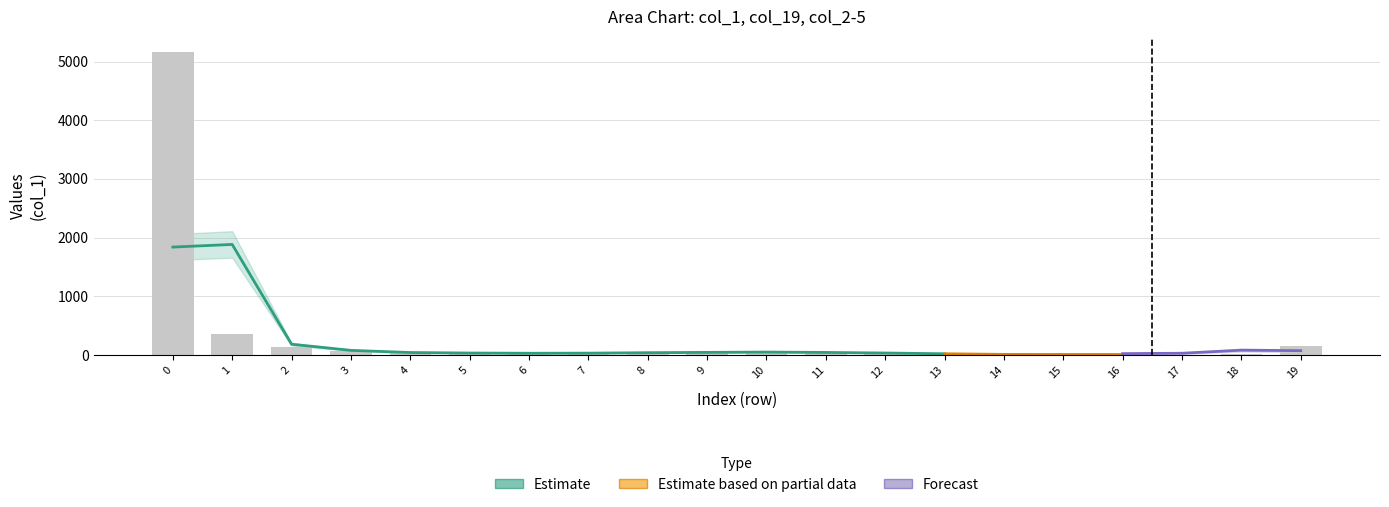

The col_1 series shows 31 at 11. True or false?

False